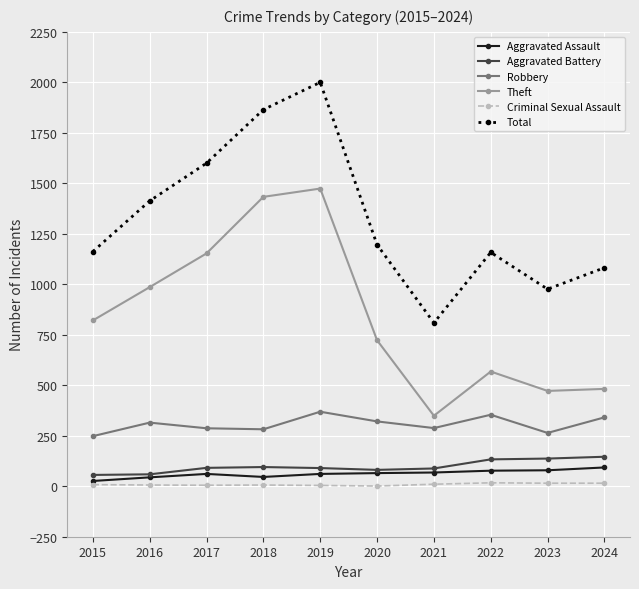

Is it true that Theft equals 1498 at 2016?

False